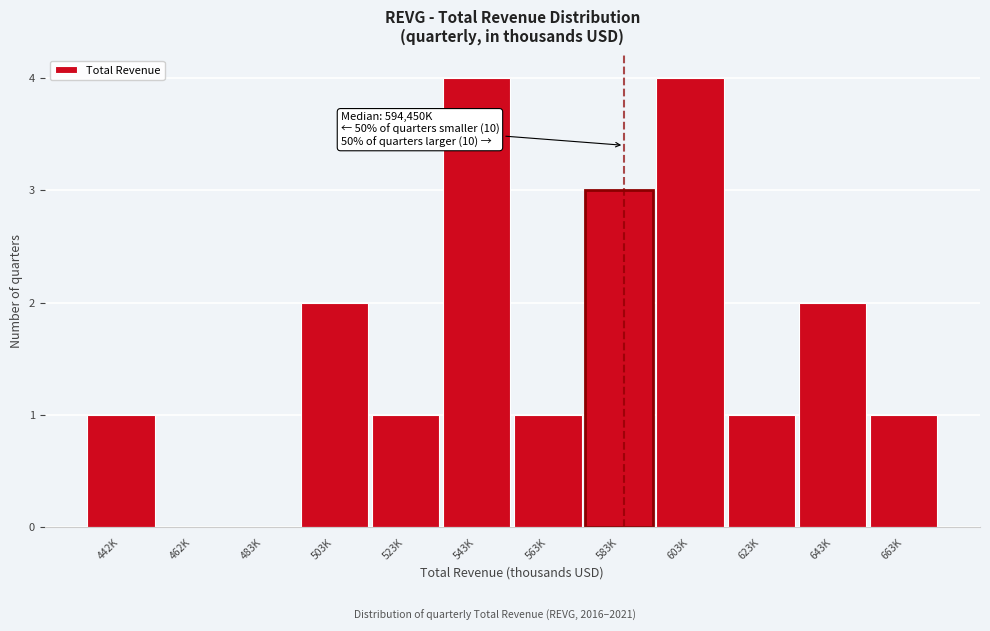

Reading left to right, what are all the values shown in this chart?

442K=1	462K=0	483K=0	503K=2	523K=1	543K=4	563K=1	583K=3	603K=4	623K=1	643K=2	663K=1